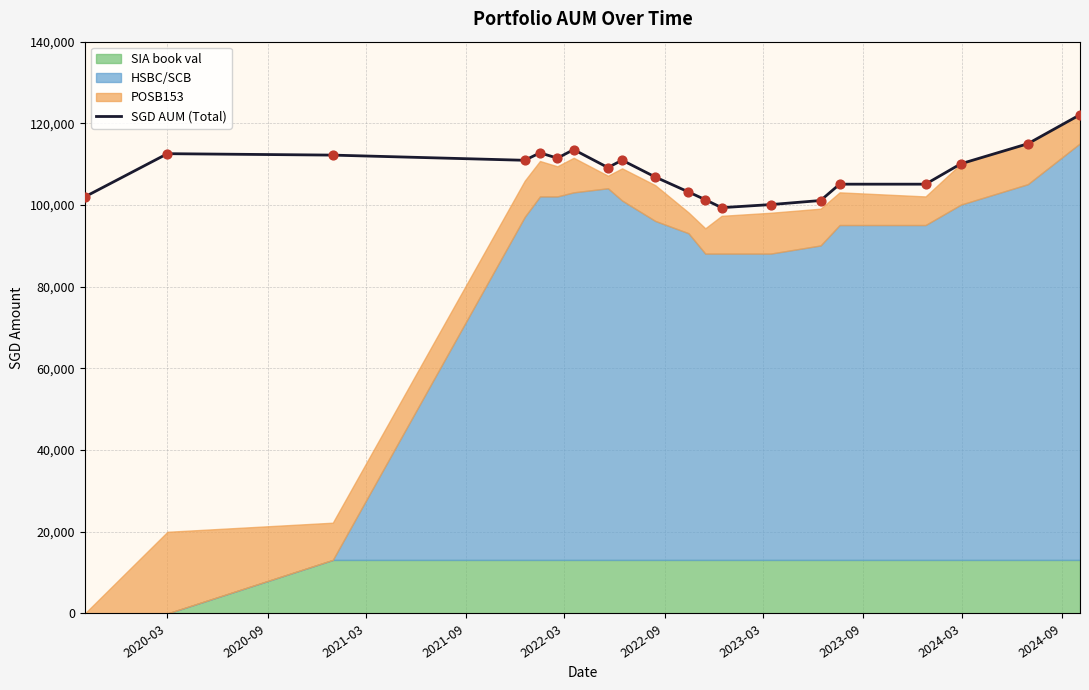

What is the highest value of the SGD AUM (Total) series?

122108.5